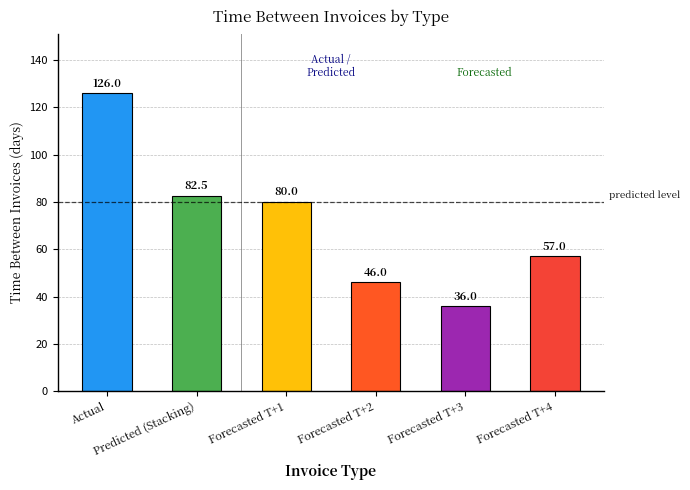

What is the change in value from Forecasted T+3 to Forecasted T+4?

+21.0